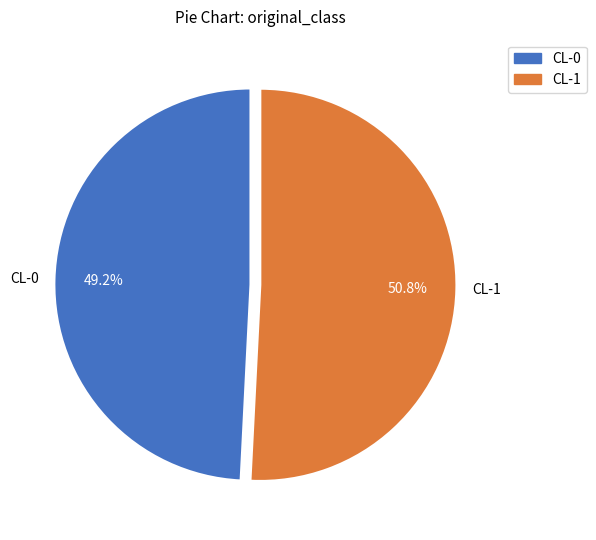

To the nearest percent, what percentage of the pie is CL-1?

51%